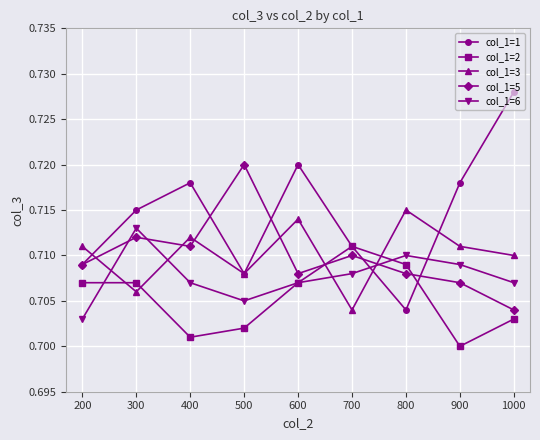

At which label does col_1=3 reach its peak?

800